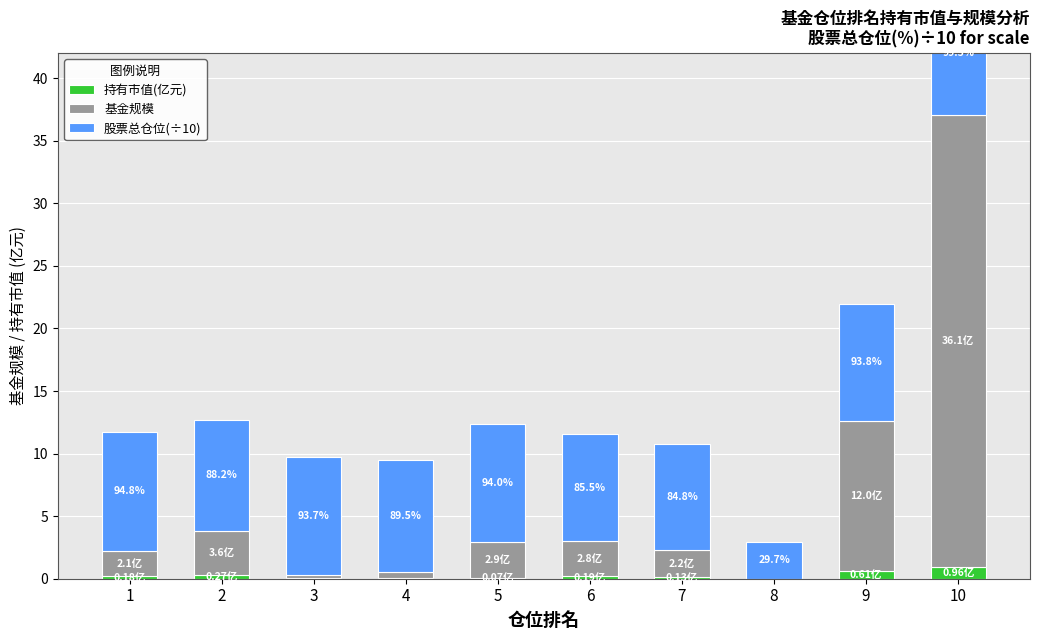

What is the sum of the 持有市值(亿元) values at 7 and 10?

1.1